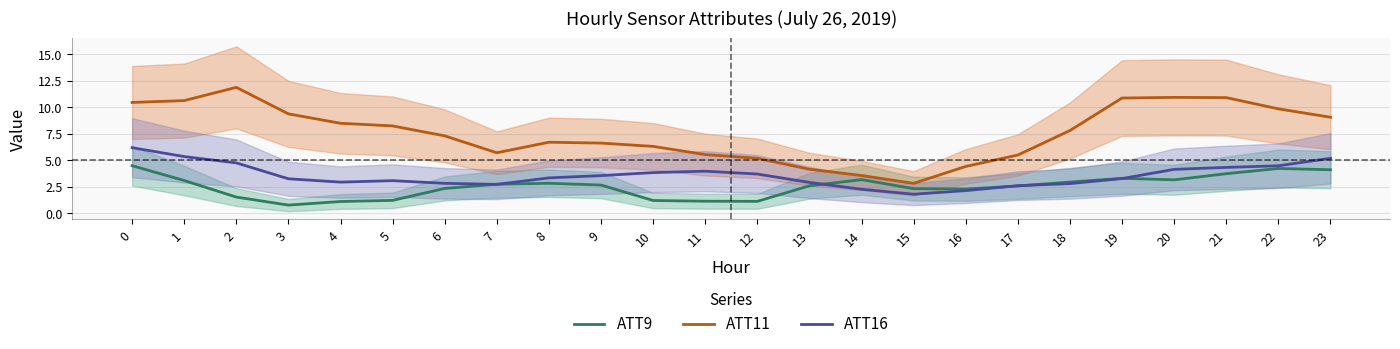

At which category does ATT9 reach its first local valley?

3